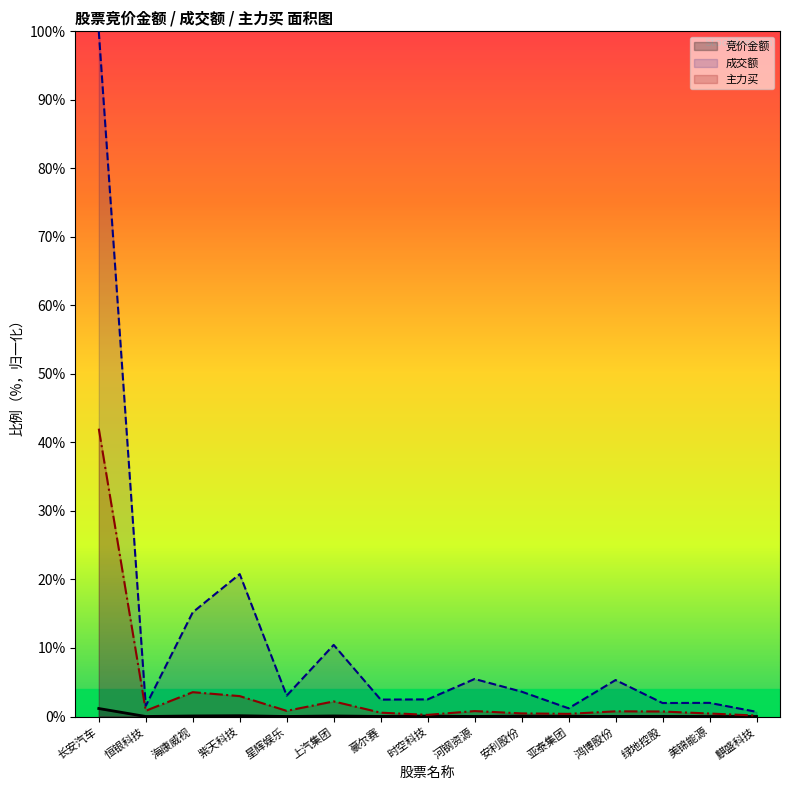

True or false: 主力买 and 成交额 intersect in this chart.

False